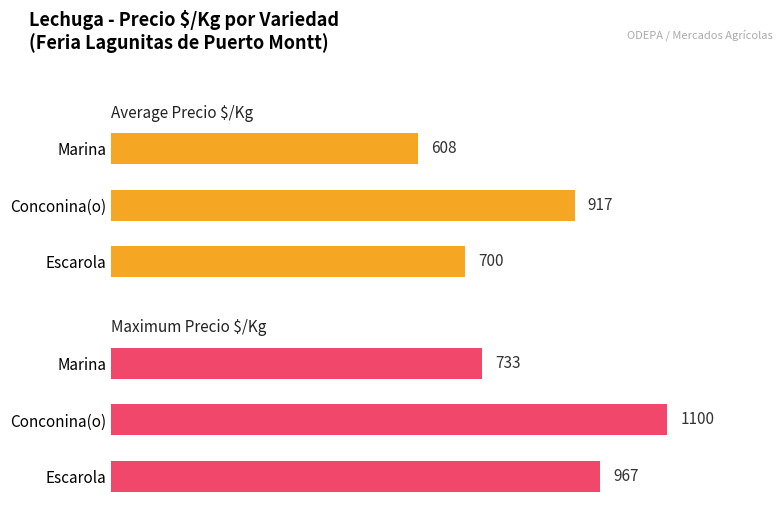

True or false: Maximum Precio $/Kg has a value of 1479 at Escarola.

False